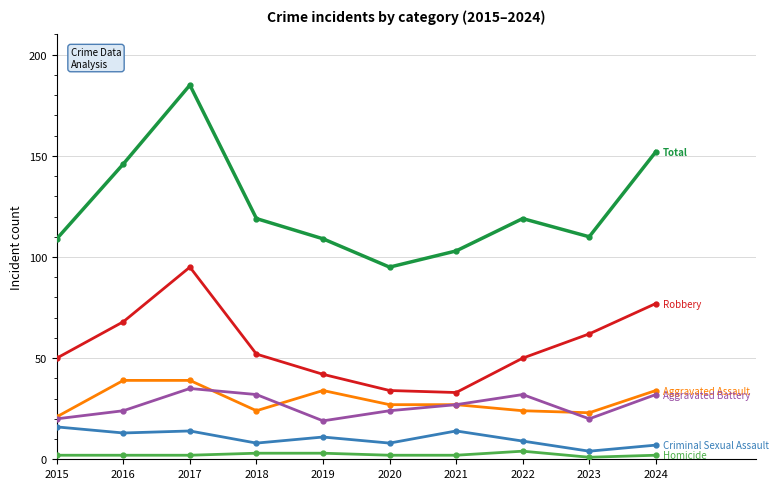

Reading left to right, transcribe all the data shown in this chart.

Aggravated Assault: 2015=21	2016=39	2017=39	2018=24	2019=34	2020=27	2021=27	2022=24	2023=23	2024=34
Aggravated Battery: 2015=20	2016=24	2017=35	2018=32	2019=19	2020=24	2021=27	2022=32	2023=20	2024=32
Criminal Sexual Assault: 2015=16	2016=13	2017=14	2018=8	2019=11	2020=8	2021=14	2022=9	2023=4	2024=7
Homicide: 2015=2	2016=2	2017=2	2018=3	2019=3	2020=2	2021=2	2022=4	2023=1	2024=2
Robbery: 2015=50	2016=68	2017=95	2018=52	2019=42	2020=34	2021=33	2022=50	2023=62	2024=77
Total: 2015=109	2016=146	2017=185	2018=119	2019=109	2020=95	2021=103	2022=119	2023=110	2024=152